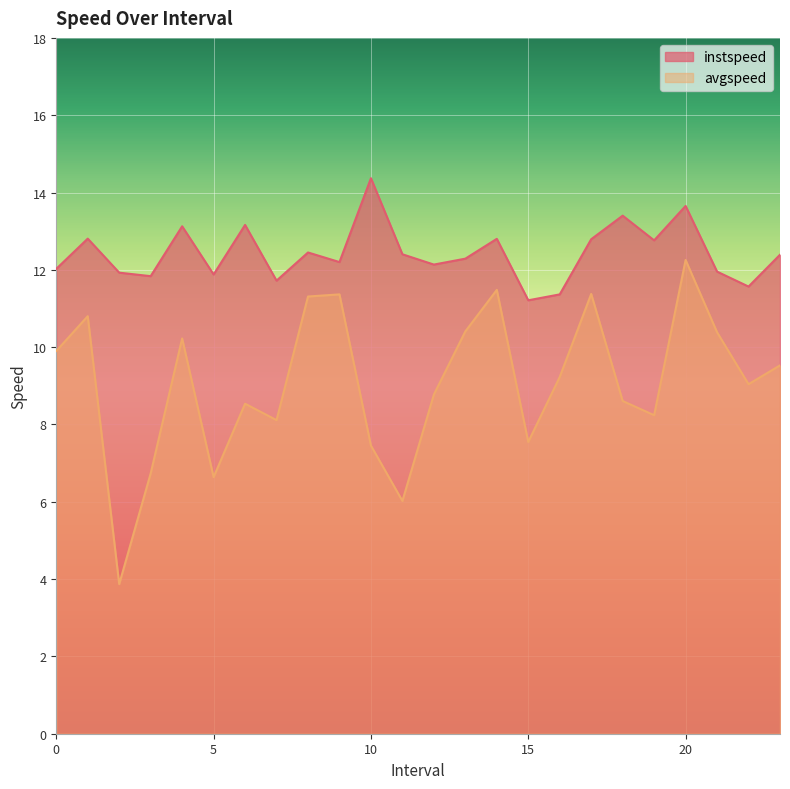

What is the label of the 20th point from the left?

19.0